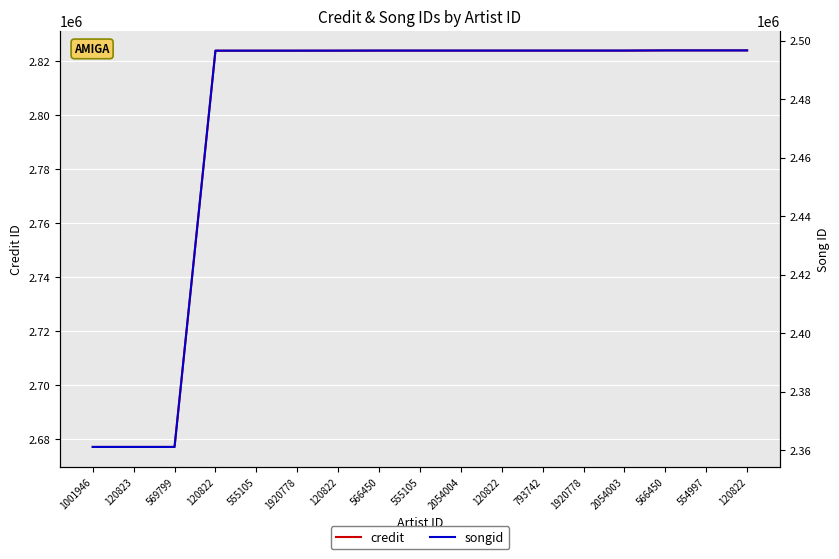

True or false: credit has more than 0 points higher than both neighbors.

False